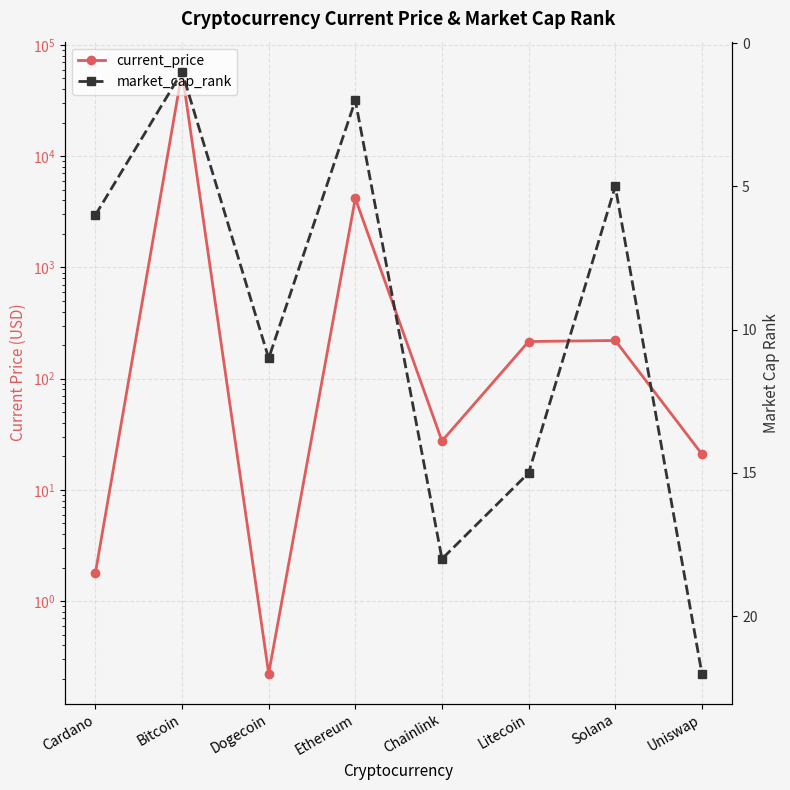

Which label corresponds to the largest value in the chart?

Bitcoin